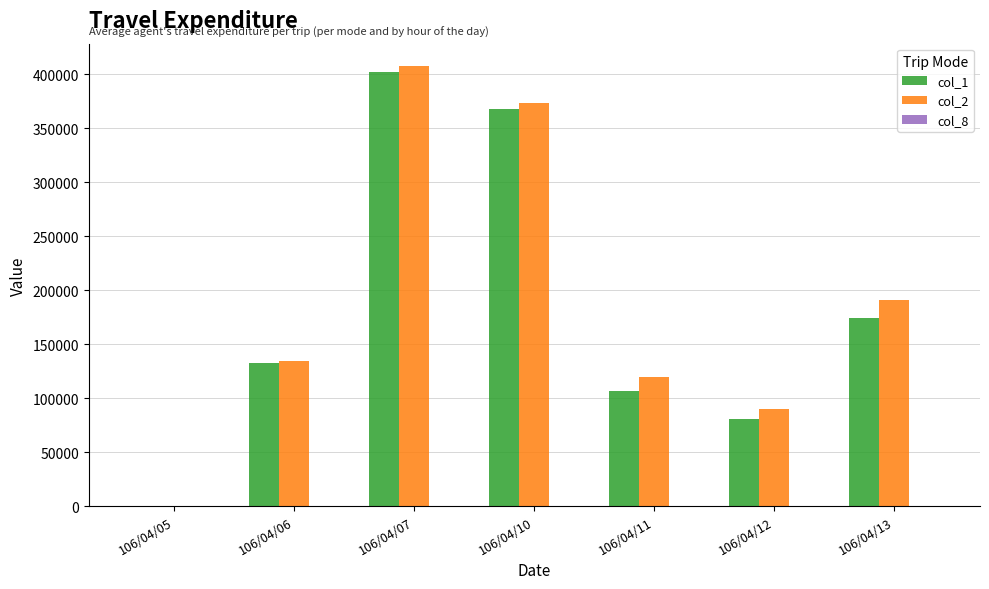

What is the maximum value shown in the chart?

408130